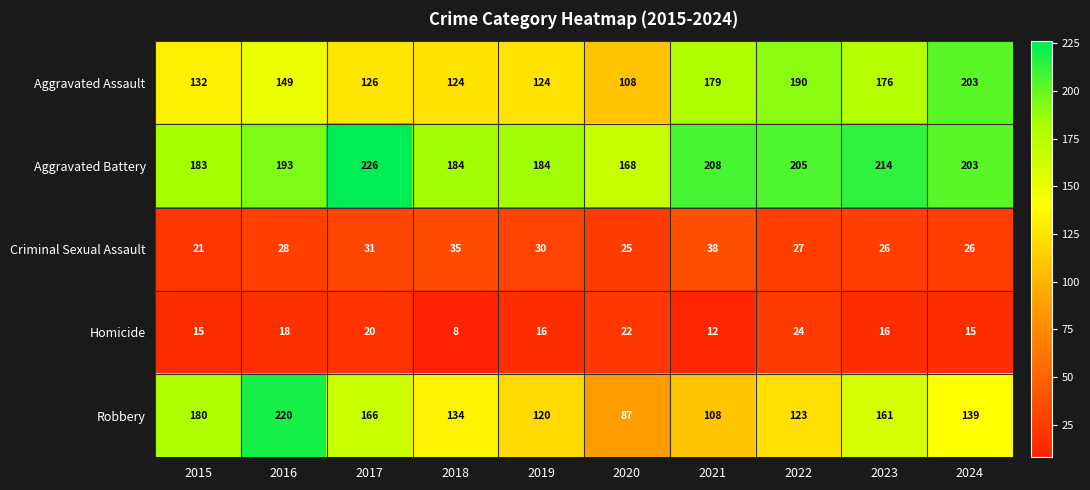

What is the greatest value displayed?

226